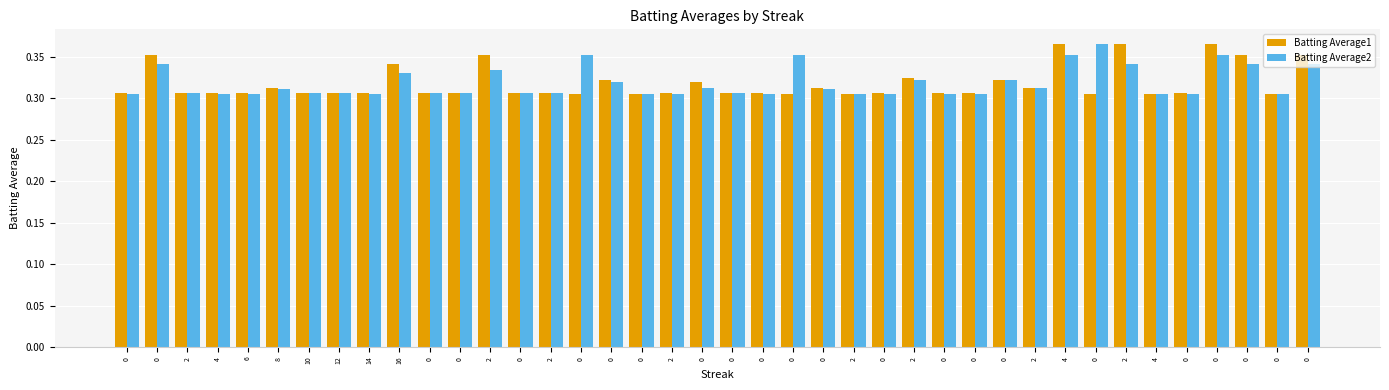

How many categories are shown in the chart?

40